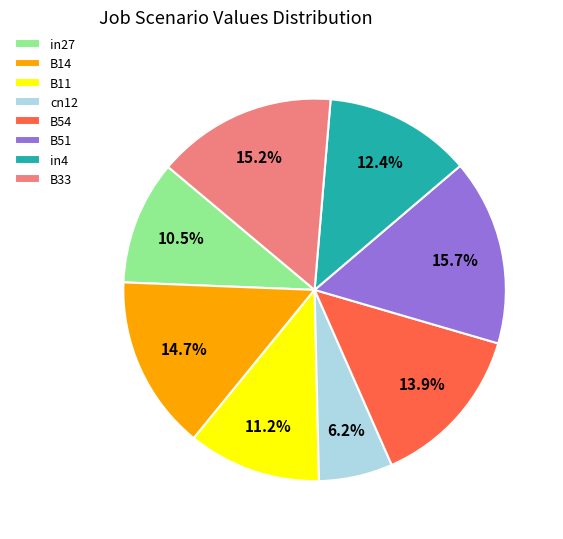

To the nearest percent, what is the difference between the largest and smallest slice percentages?

10%